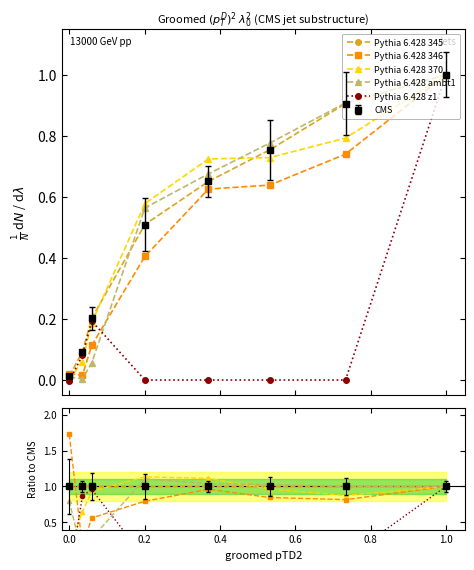

Where is the first local maximum for Pythia 6.428 370?

0.4